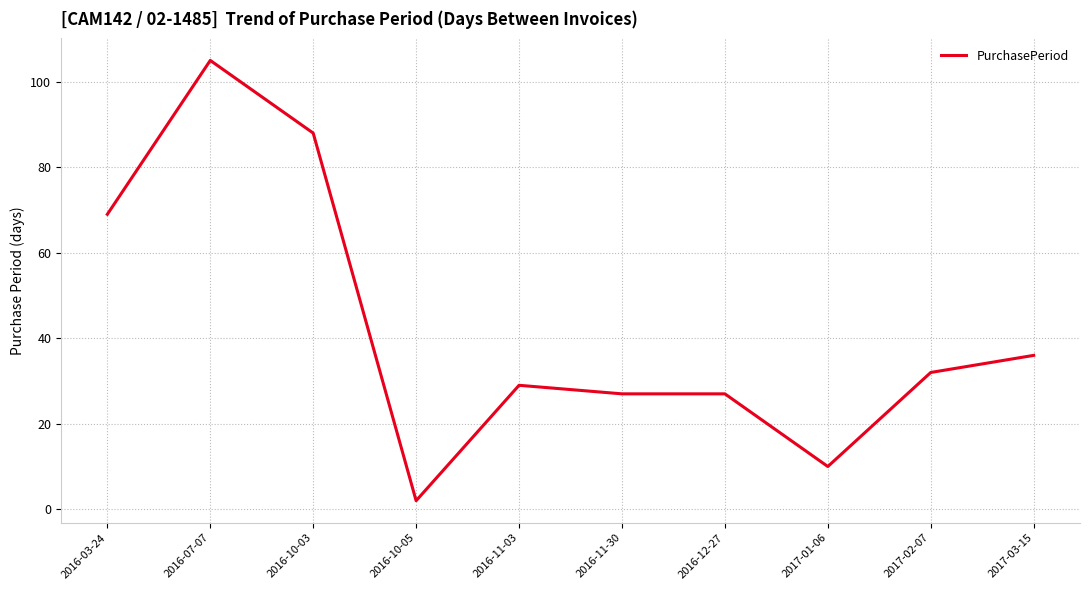

Is this an area chart (filled region under the line)?

No